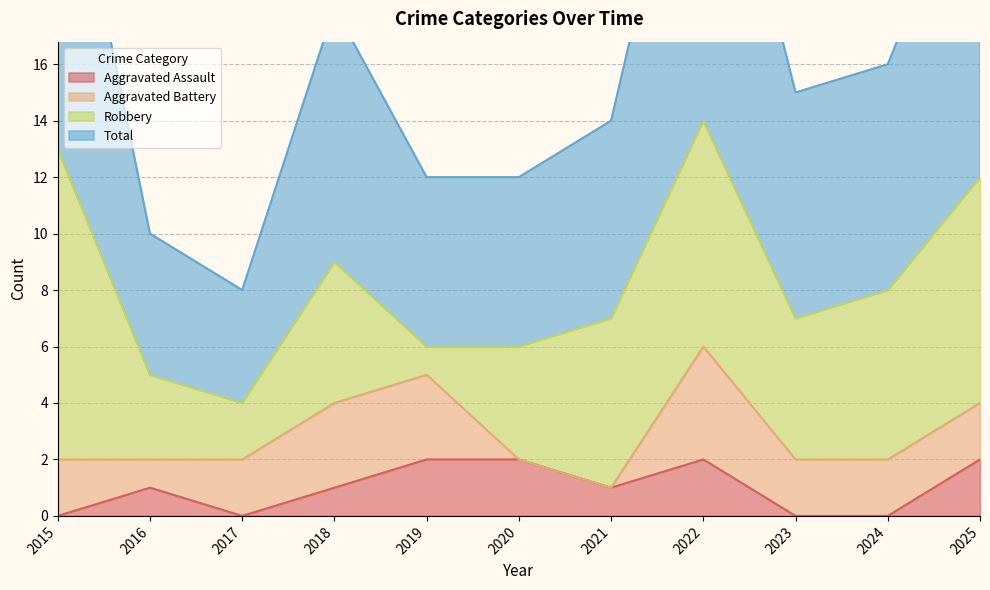

True or false: Aggravated Assault and Total cross at least once.

False